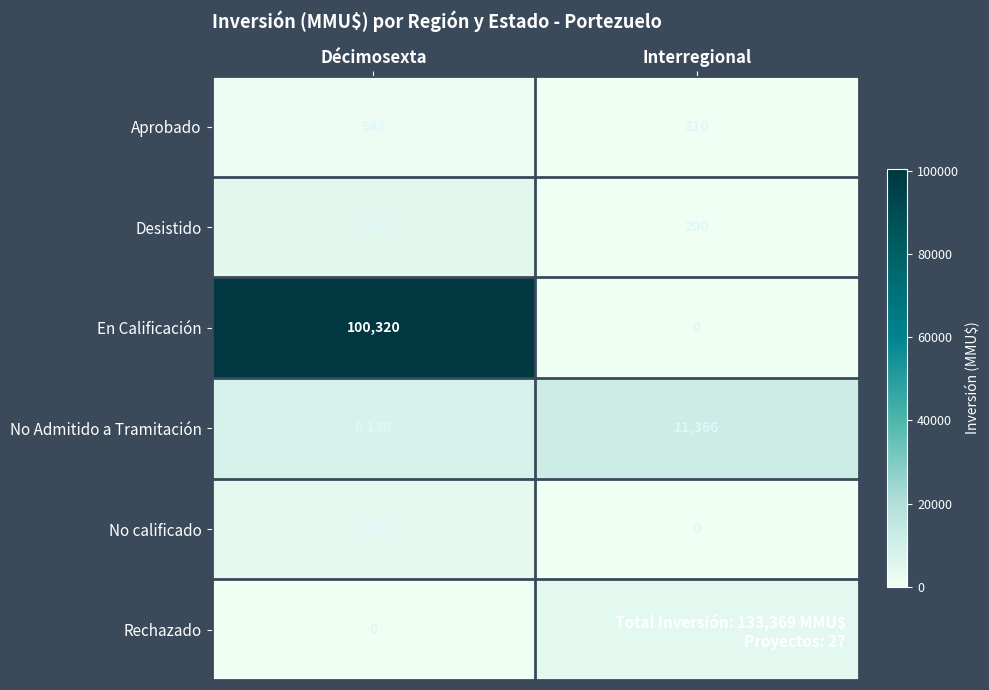

What is the difference between the maximum and minimum values in the Rechazado series?

4000